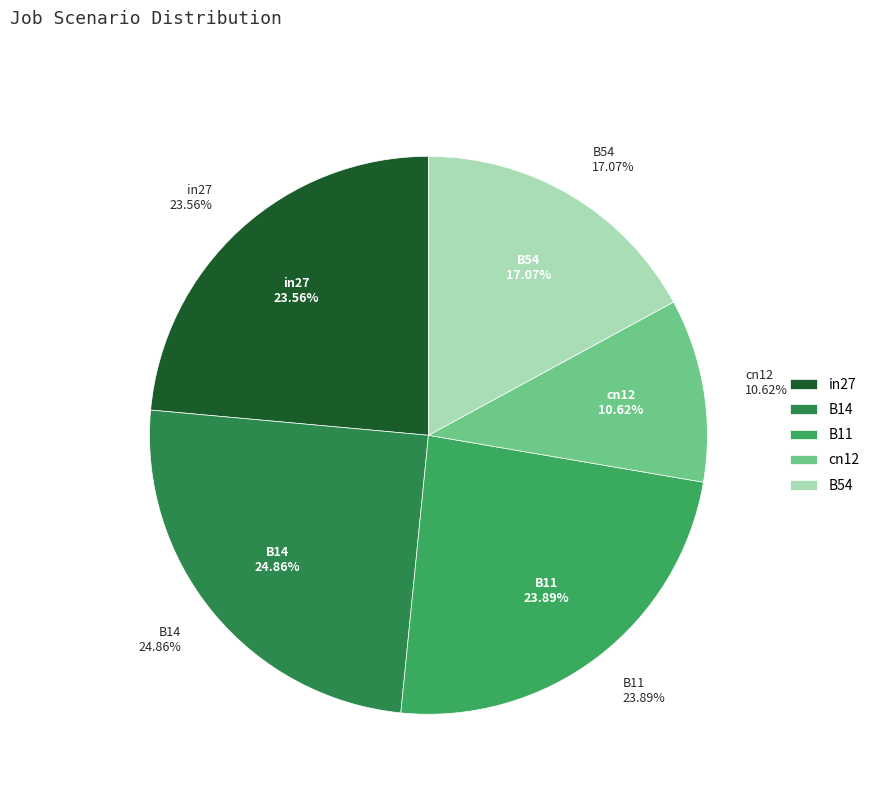

To the nearest percent, what is the average slice percentage?

20%